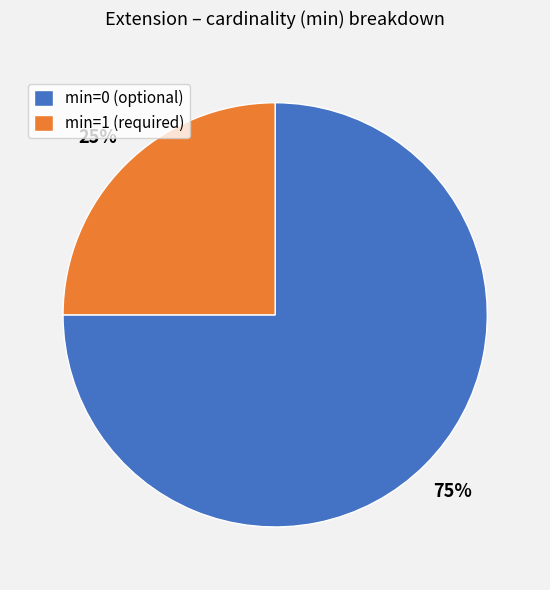

True or false: min=1 (required) accounts for 32% of the total.

False